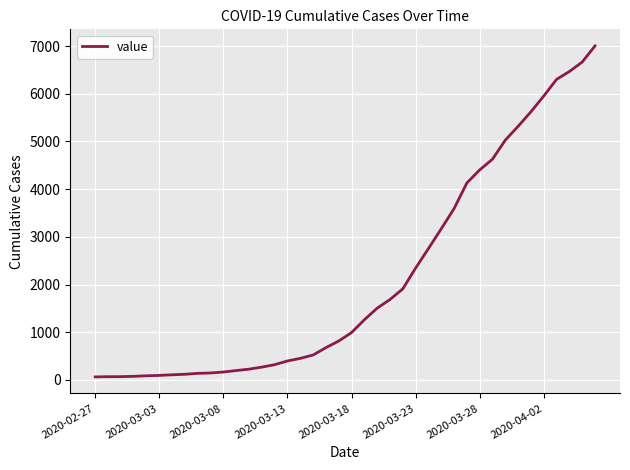

What is the difference between the maximum and minimum values?

6939